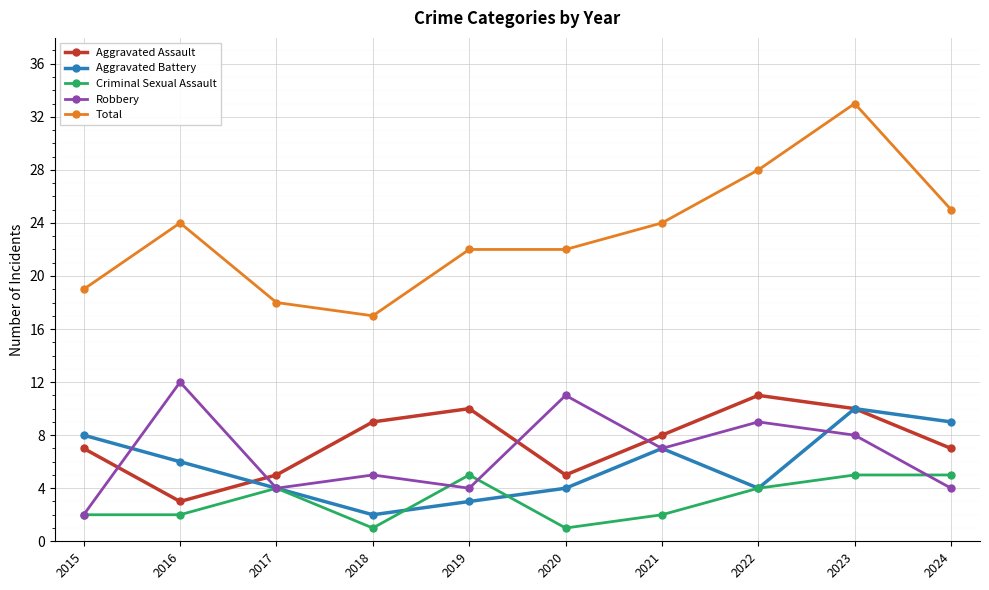

List the series in order of their peak value, lowest first.

Criminal Sexual Assault, Aggravated Battery, Aggravated Assault, Robbery, Total